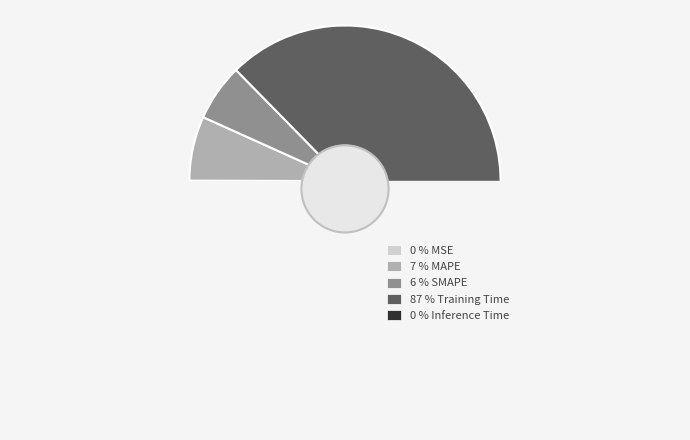

To the nearest percent, what is the difference between the MAPE and SMAPE slice percentages?

1%